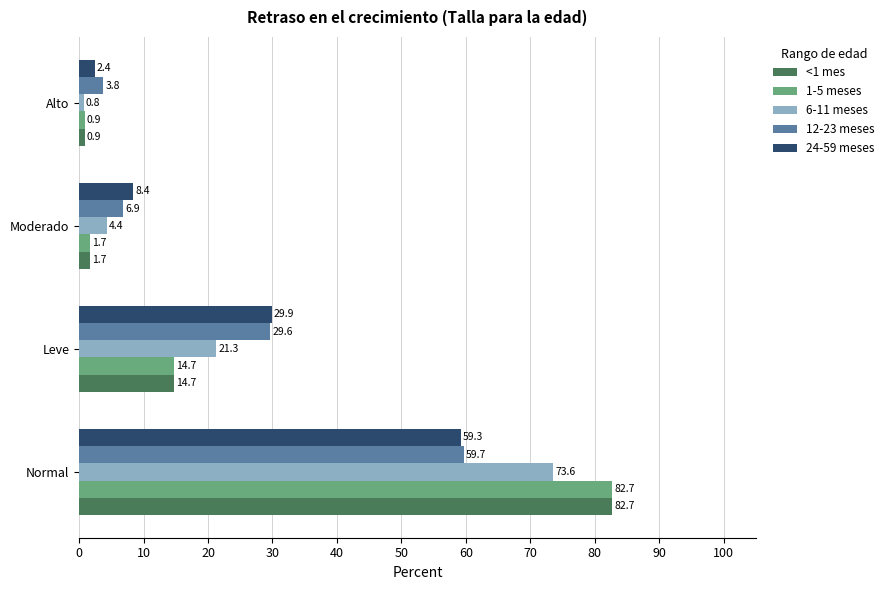

What is the difference between the second highest and minimum values in the 6-11 meses series?

20.5